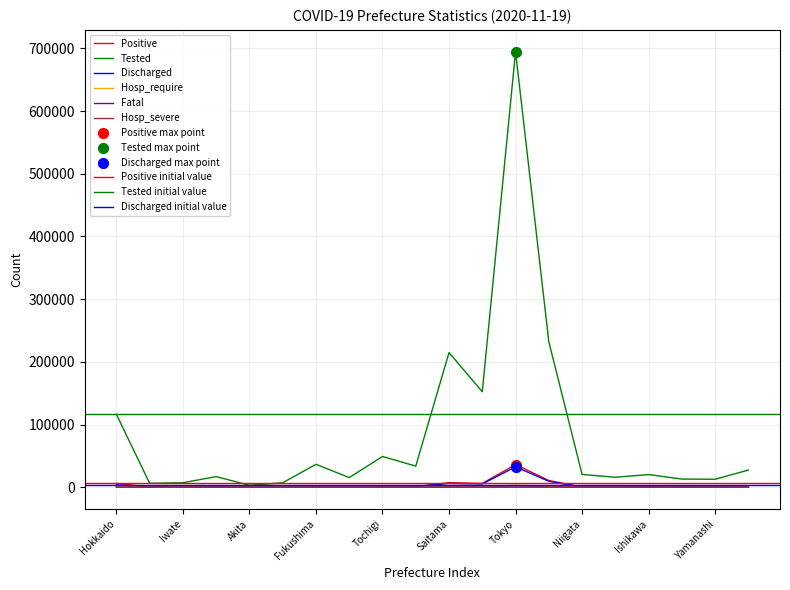

Which series reaches the maximum Y coordinate?

Tested